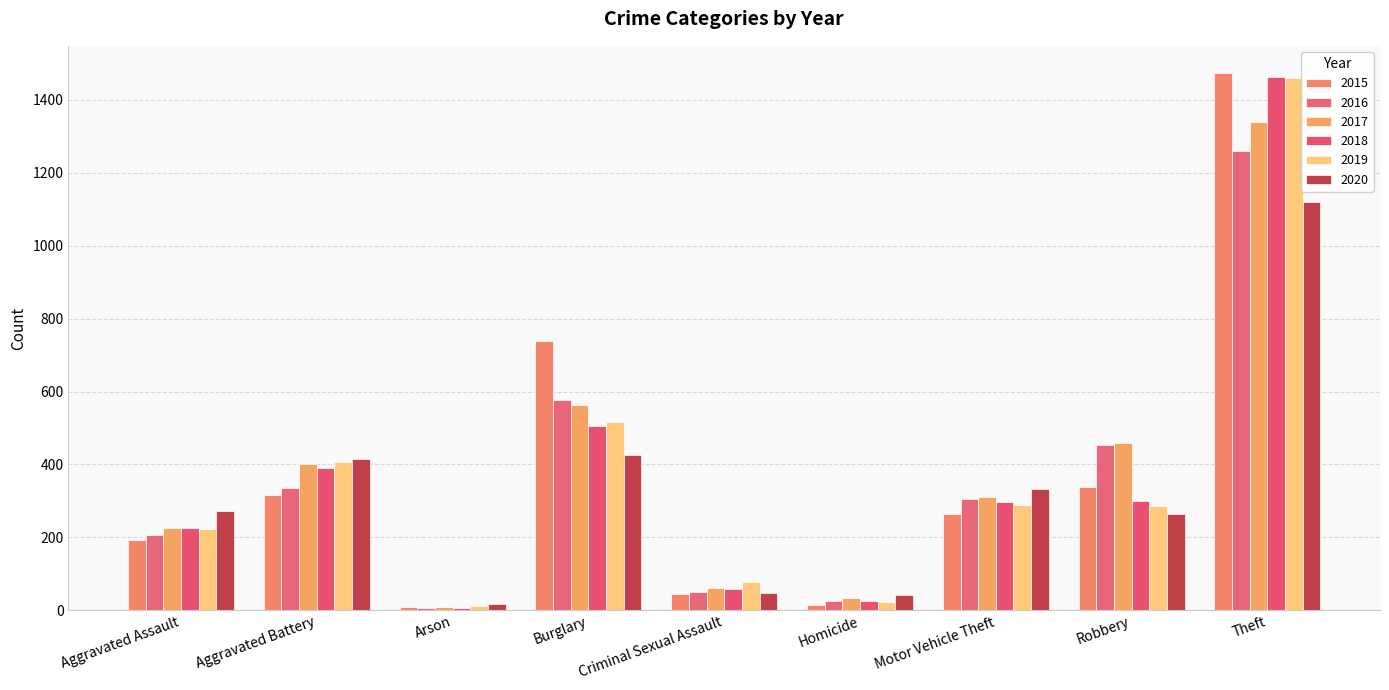

The 2019 series shows 899 at Burglary. True or false?

False